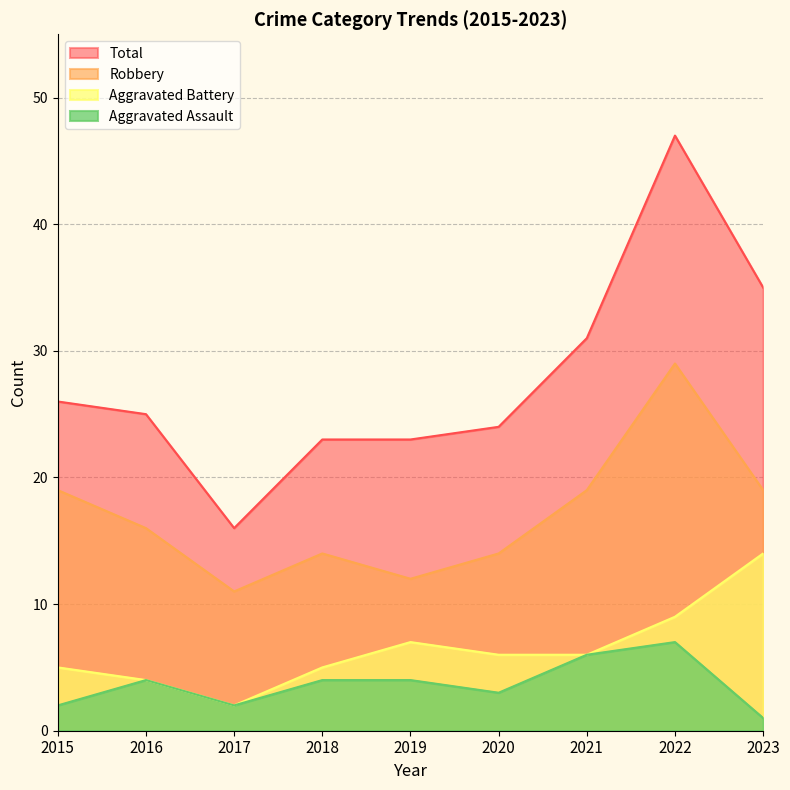

What is the total value across all series at 2021?

62